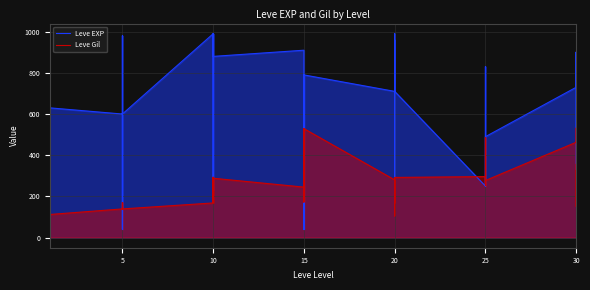

What is the difference between the maximum and minimum values in the Leve Gil series?

427